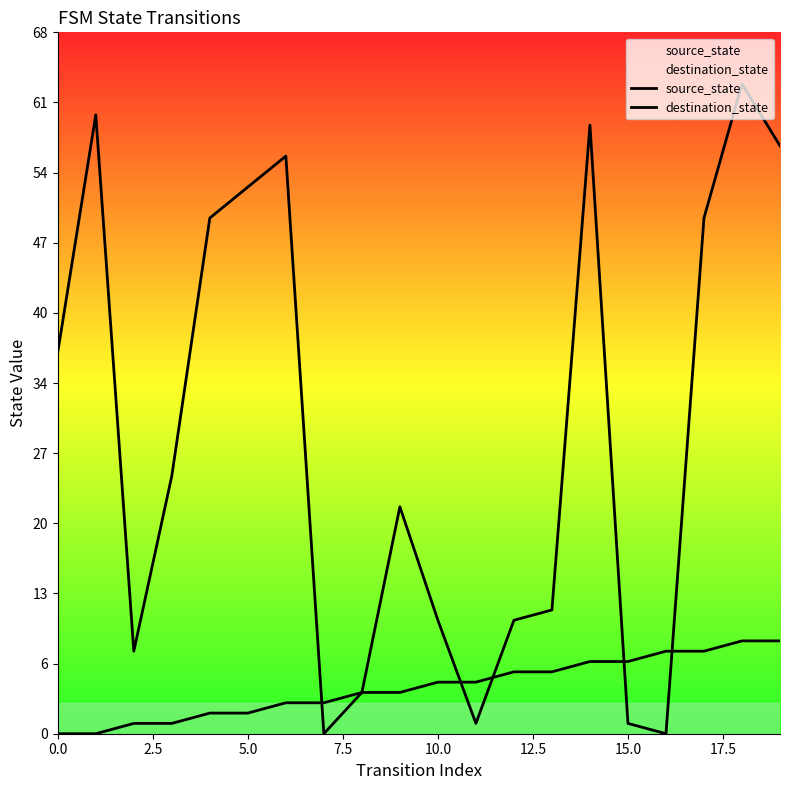

Which series has the widest spread of Y values?

destination_state